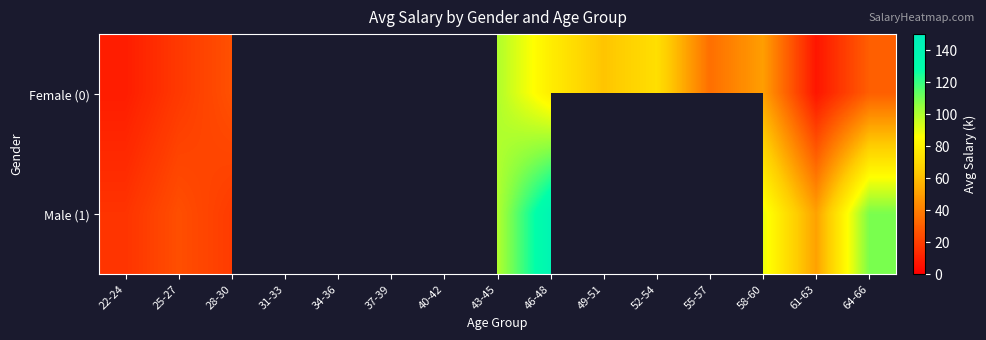

Where is Female (0) nearest to the value 53?

58-60